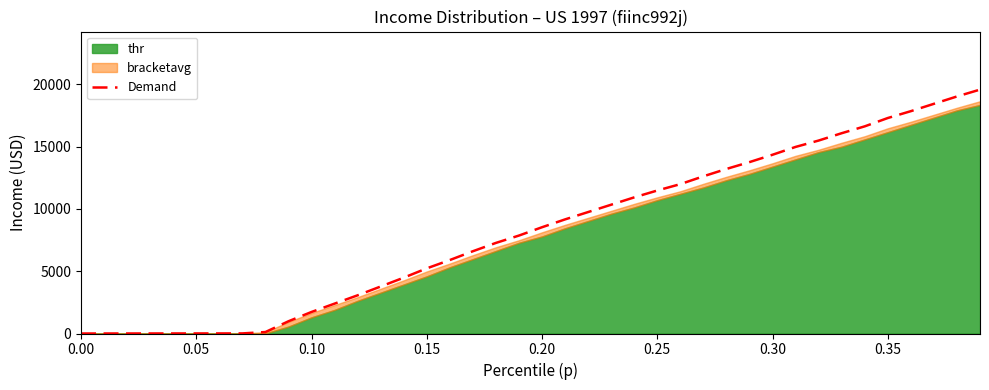

What is the highest value of the Demand series?

19565.7